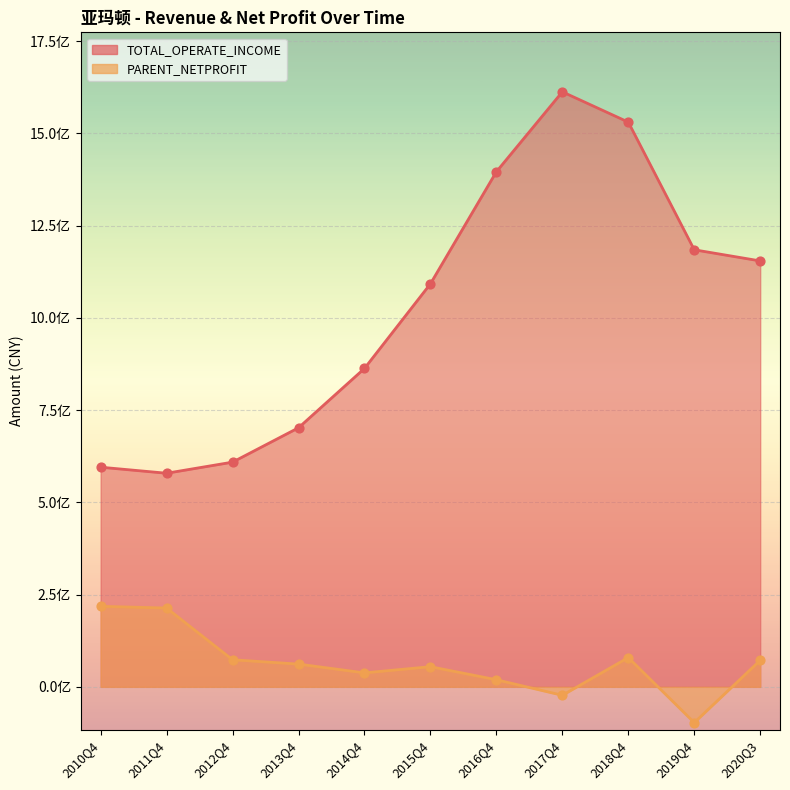

At how many categories does at least one series exceed 686849223?

8